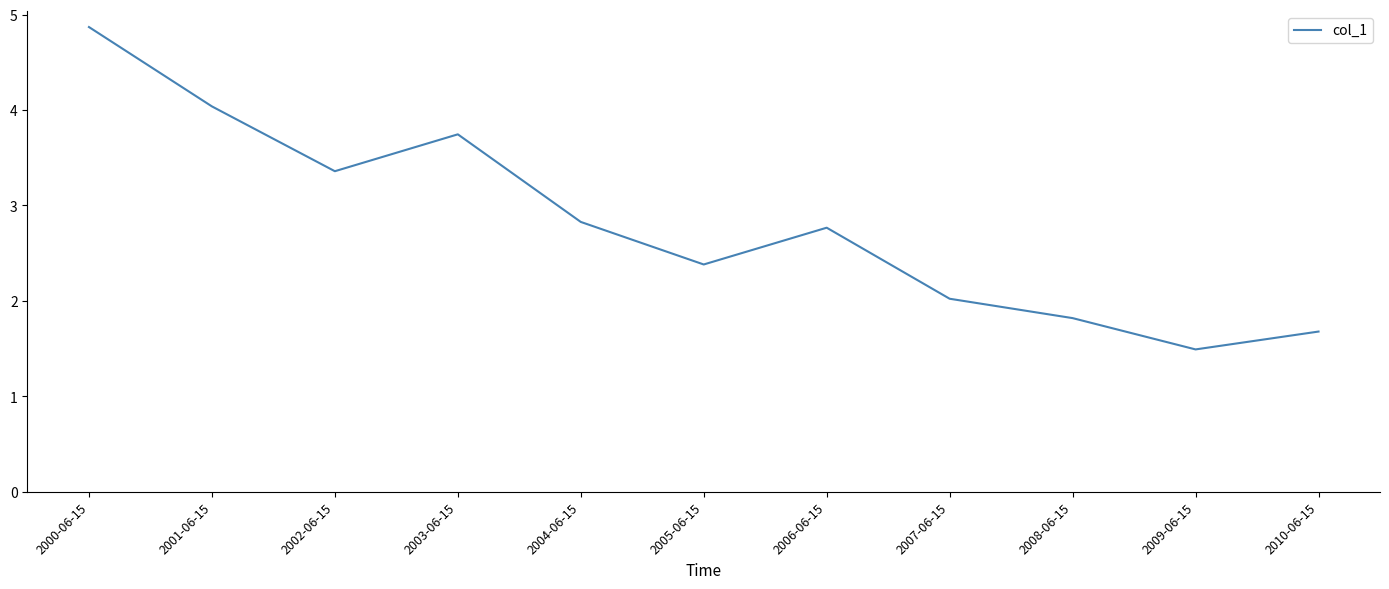

What is the difference between the values at 2006-06-15 and 2001-06-15?

1.3